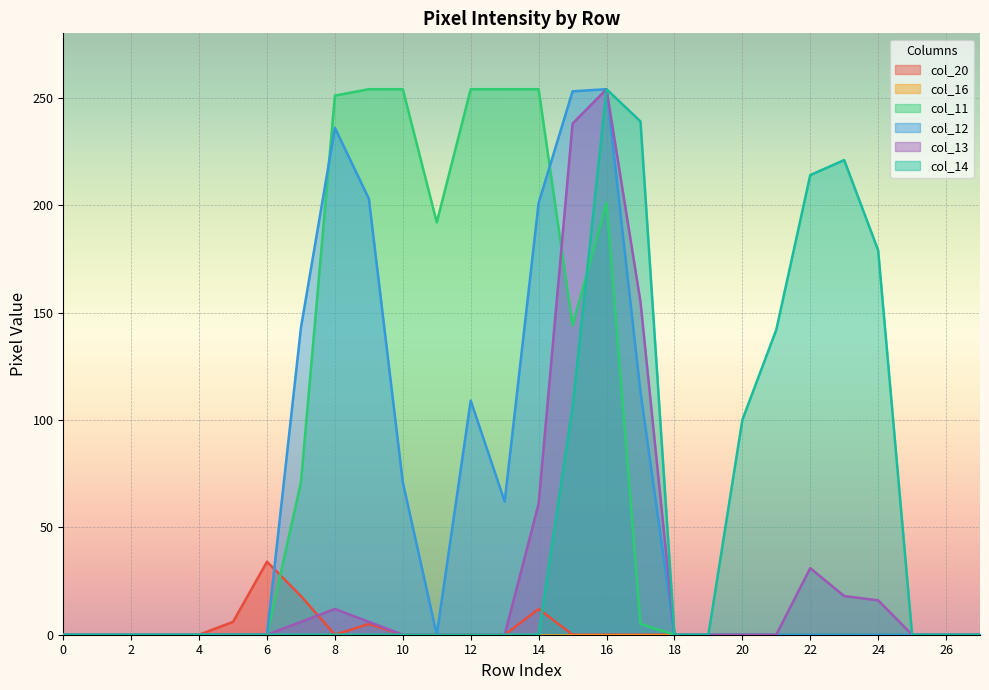

At which category is the sum across all series the highest?

16